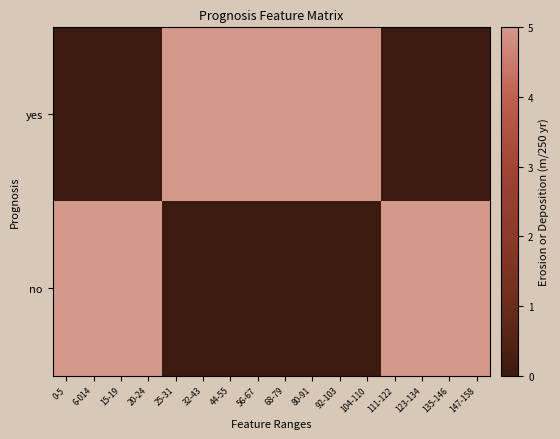

At which category does the chart reach its peak across all series?

25-31